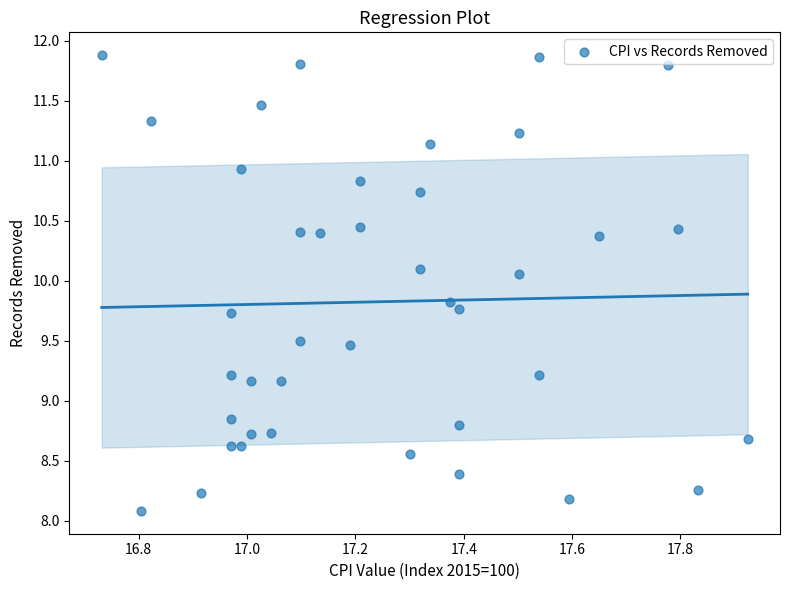

What is the range of X values (max minus min)?

1.2